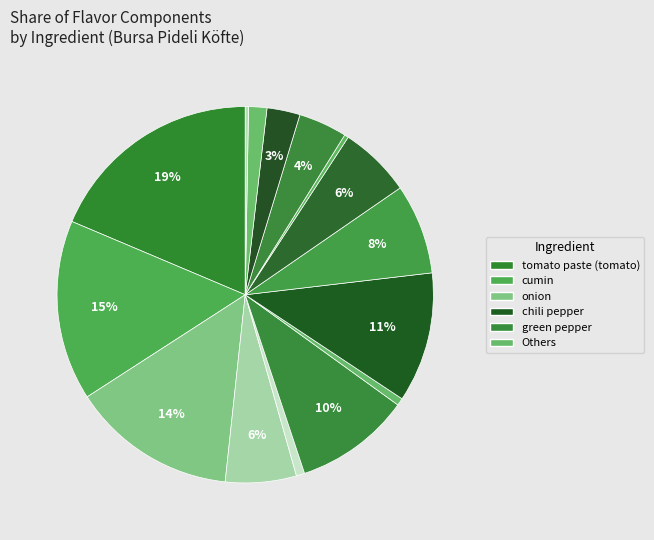

To the nearest percent, what is the average slice percentage?

6%